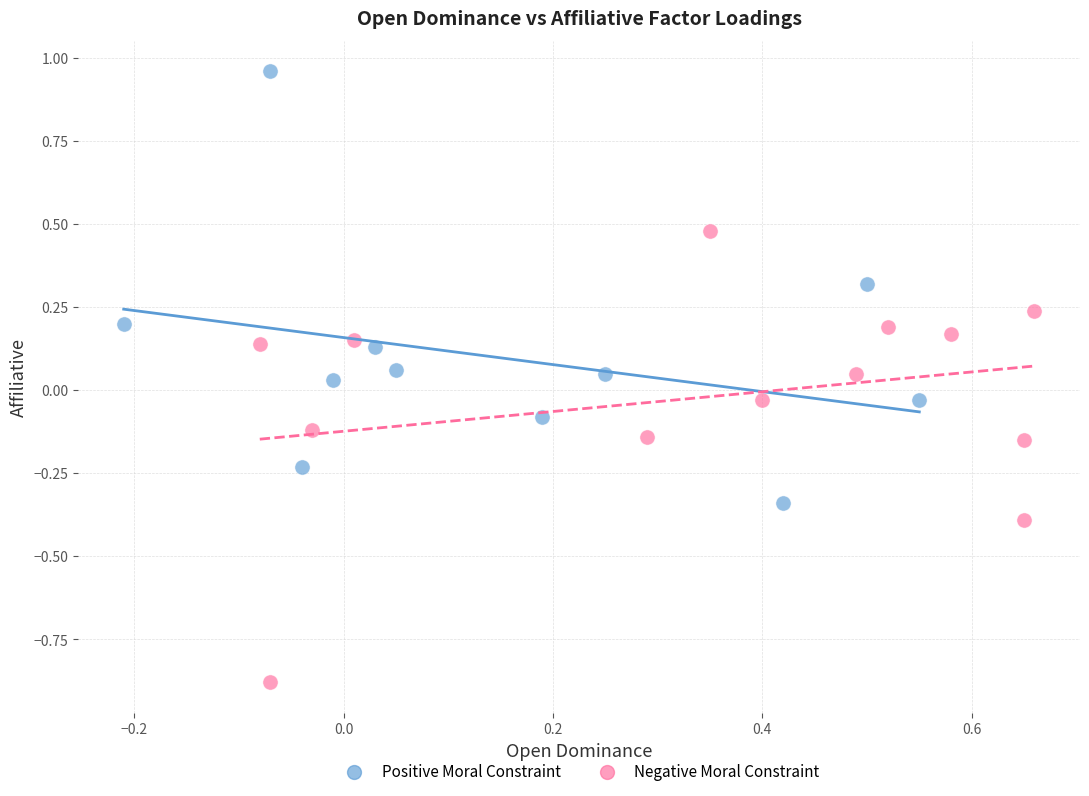

Which series reaches the minimum Y coordinate?

Negative Moral Constraint